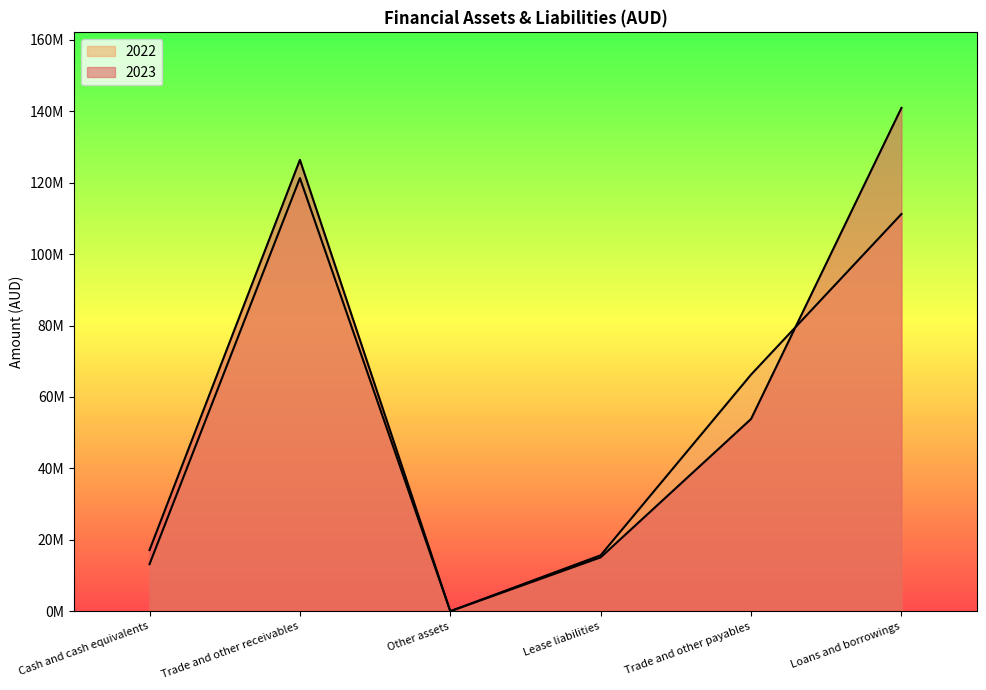

What is the value of the 2022 point at the 5th from the left?

66271138